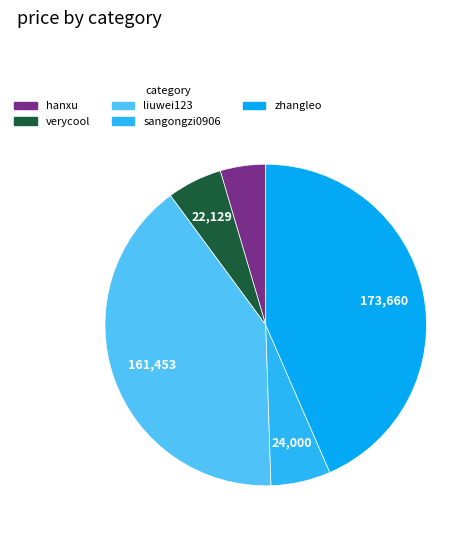

Does any single category account for the majority?

No